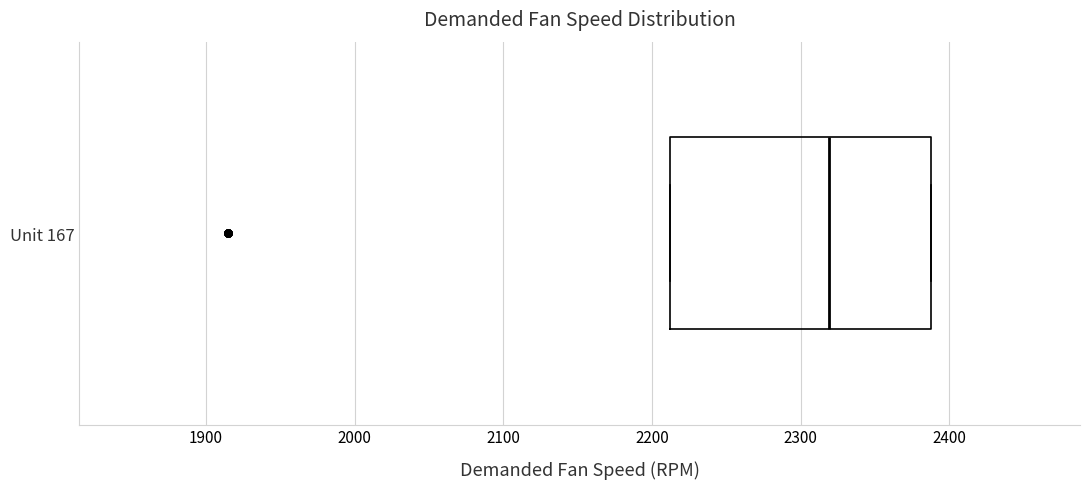

Read this box plot against the x-axis: the position of the median line, the range covered by the box, and the ends of both whiskers. The values are not printed on the chart, so give them approximately, as read against the axis.

median 2320, box 2210 to 2390, whiskers 2210 to 2390